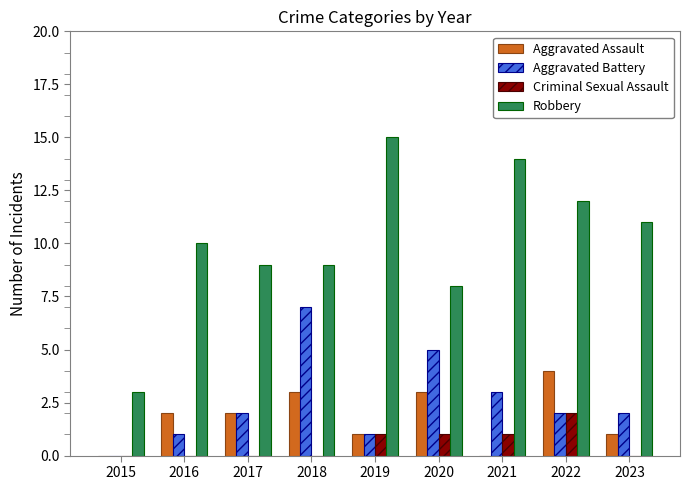

Are the bars grouped side by side (vs. stacked)?

Yes